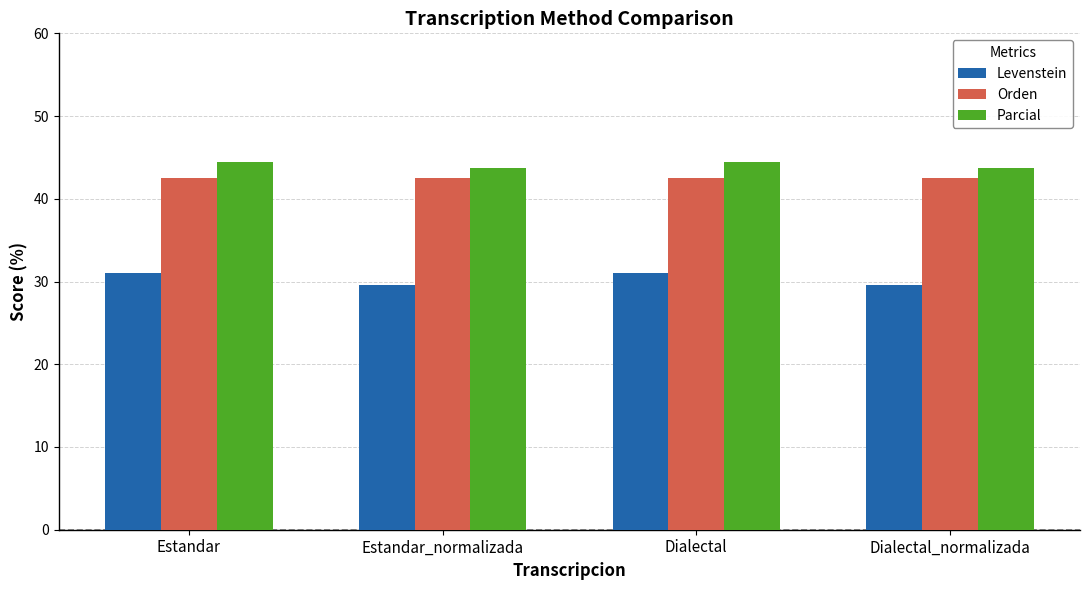

How many categories are shown in the chart?

4